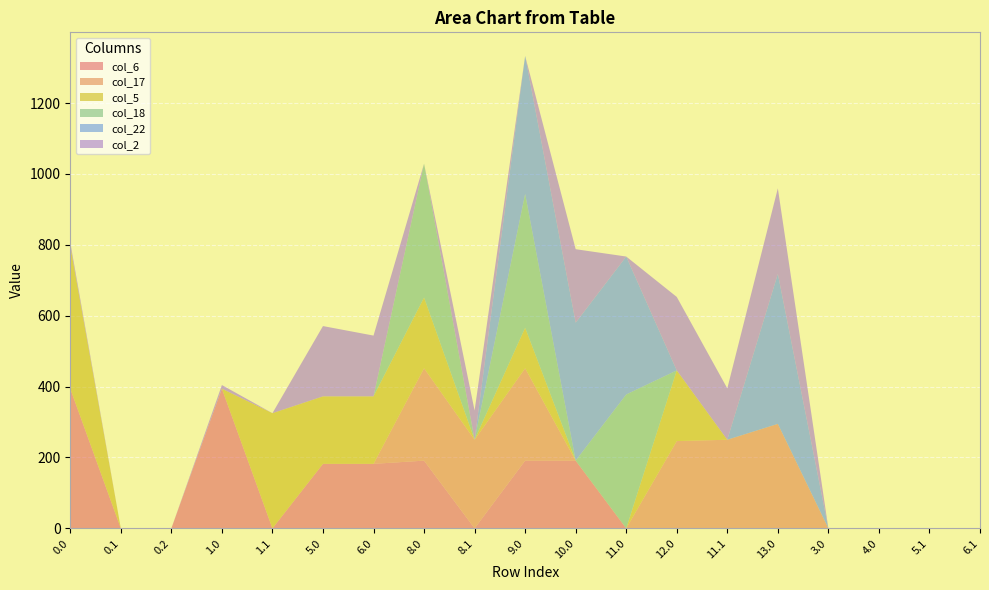

Reading right to left, what are all the values shown in this chart?

col_6: 6.1=0.0	5.1=0.0	4.0=0.0	3.0=0.0	13.0=0.0	11.1=0.0	12.0=0.0	11.0=0.0	10.0=191.1	9.0=191.1	8.1=0.0	8.0=191.1	6.0=182.1	5.0=182.1	1.1=0.0	1.0=394.1	0.2=0.0	0.1=0.0	0.0=394.1
col_17: 6.1=0.0	5.1=0.0	4.0=0.0	3.0=0.0	13.0=294.8	11.1=250.0	12.0=246.3	11.0=0.0	10.0=0.0	9.0=260.8	8.1=250.0	8.0=260.8	6.0=0.0	5.0=0.0	1.1=0.0	1.0=0.0	0.2=0.0	0.1=0.0	0.0=0.0
col_5: 6.1=0.0	5.1=0.0	4.0=0.0	3.0=0.0	13.0=0.0	11.1=0.0	12.0=199.4	11.0=0.0	10.0=0.0	9.0=114.1	8.1=0.0	8.0=199.4	6.0=190.4	5.0=190.4	1.1=325.0	1.0=0.0	0.2=0.0	0.1=0.0	0.0=402.4
col_18: 6.1=0.0	5.1=0.0	4.0=0.0	3.0=0.0	13.0=0.0	11.1=0.0	12.0=0.0	11.0=377.7	10.0=0.0	9.0=377.7	8.1=0.0	8.0=377.7	6.0=0.0	5.0=0.0	1.1=0.0	1.0=0.0	0.2=0.0	0.1=0.0	0.0=0.0
col_22: 6.1=0.0	5.1=0.0	4.0=0.0	3.0=0.0	13.0=423.3	11.1=0.0	12.0=0.0	11.0=389.3	10.0=389.3	9.0=389.3	8.1=0.0	8.0=0.0	6.0=0.0	5.0=0.0	1.1=0.0	1.0=0.0	0.2=0.0	0.1=0.0	0.0=0.0
col_2: 6.1=0.0	5.1=0.0	4.0=0.0	3.0=0.0	13.0=241.3	11.1=144.9	12.0=207.3	11.0=0.0	10.0=207.3	9.0=0.0	8.1=82.5	8.0=0.0	6.0=171.5	5.0=198.3	1.1=0.0	1.0=10.3	0.2=0.0	0.1=0.0	0.0=10.3